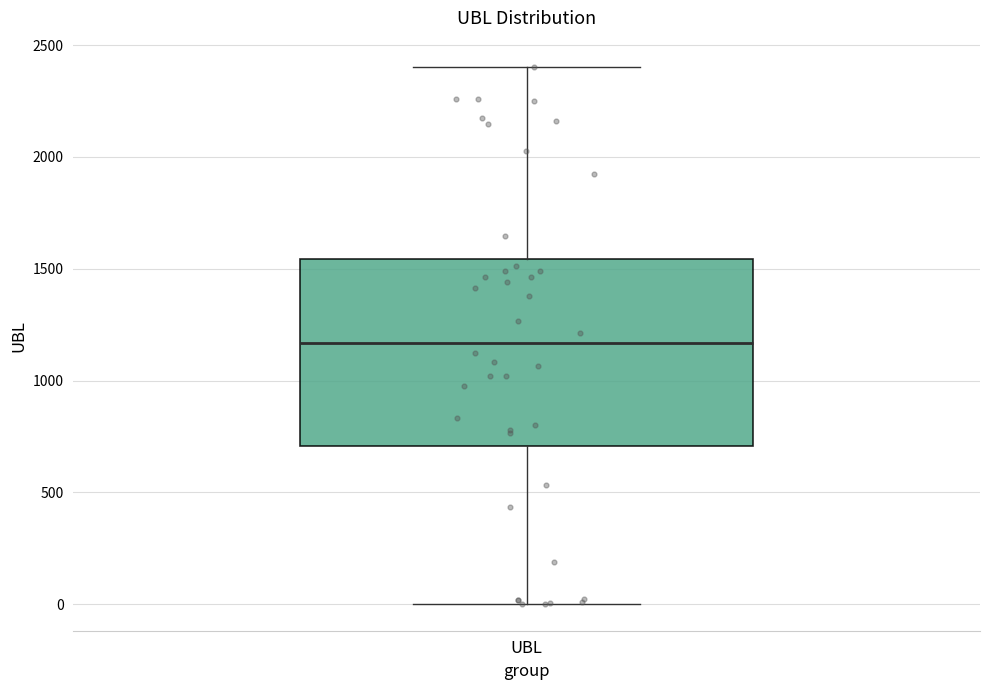

Read this box plot against the y-axis: the position of the median line, the range covered by the box, and the ends of both whiskers. The values are not printed on the chart, so give them approximately, as read against the axis.

median 1150, box 700 to 1550, whiskers 0 to 2400